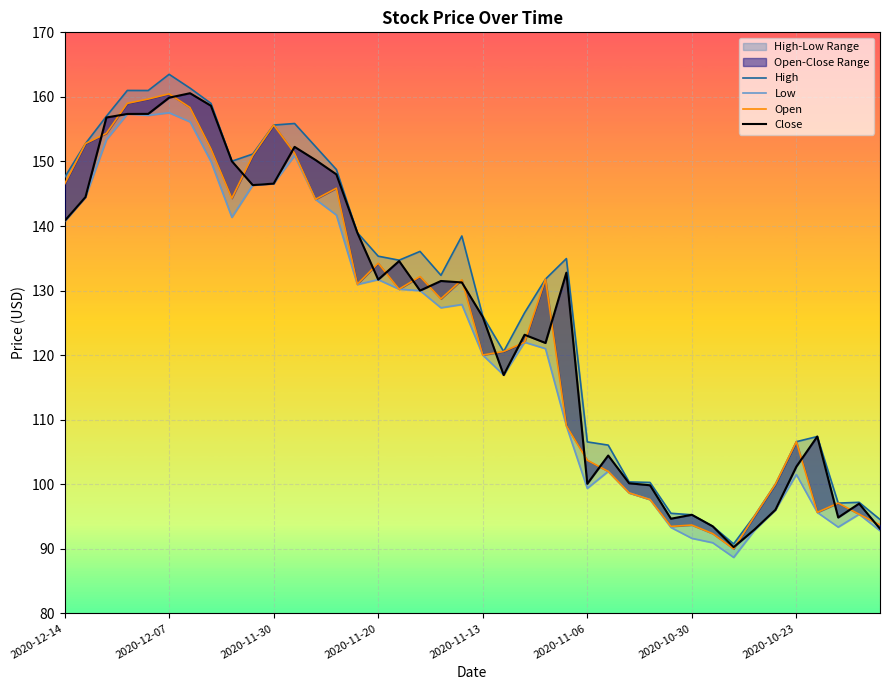

Which series changed the most between 15 and 16?

Open